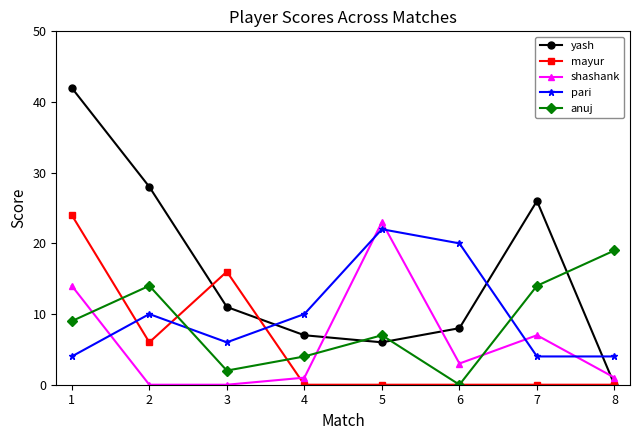

What is the lowest value of the pari series?

4